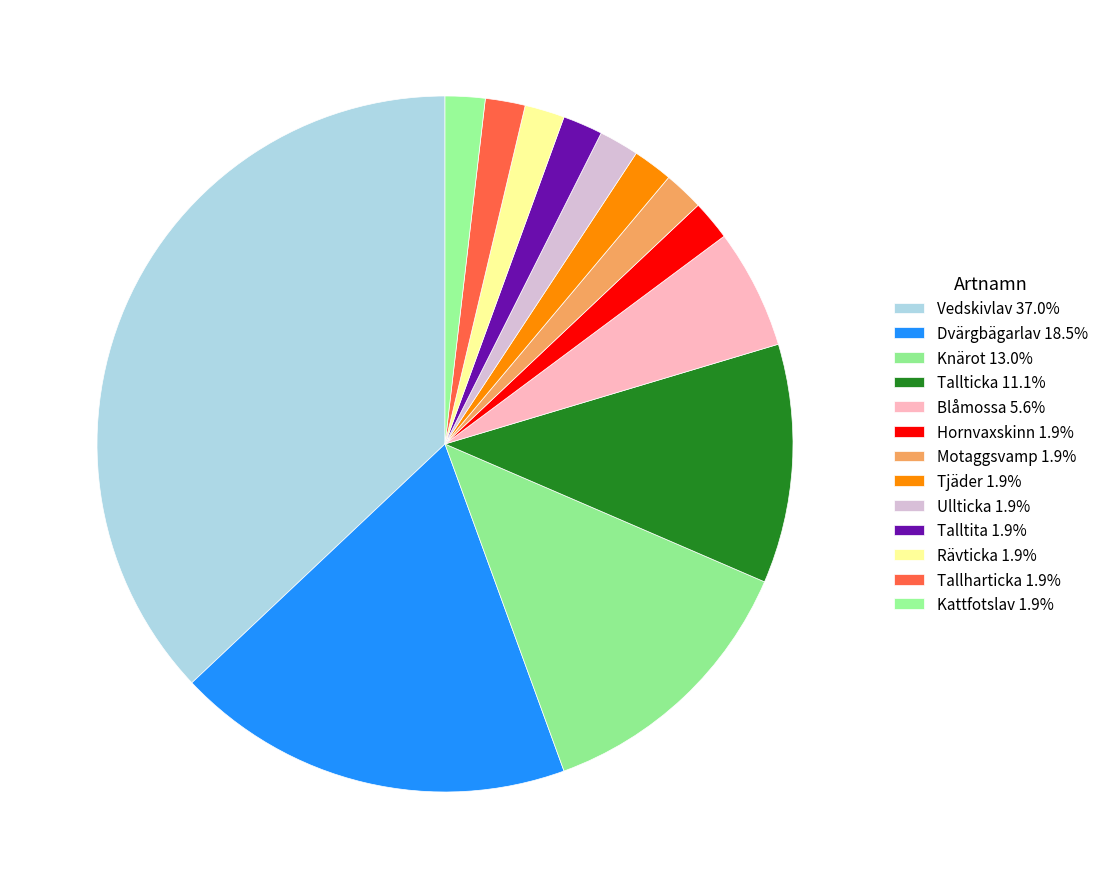

Is the sum of Kattfotslav and Hornvaxskinn greater than half?

No